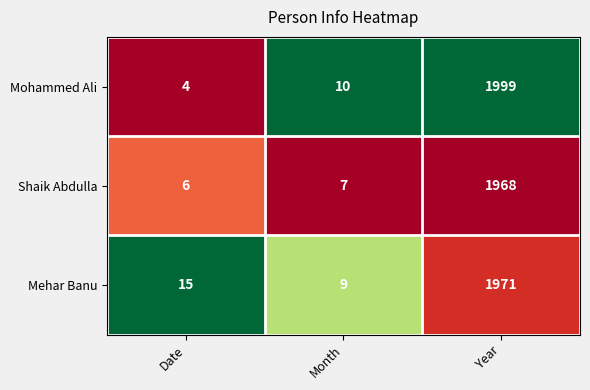

Which series has the largest total across all categories?

Mohammed Ali